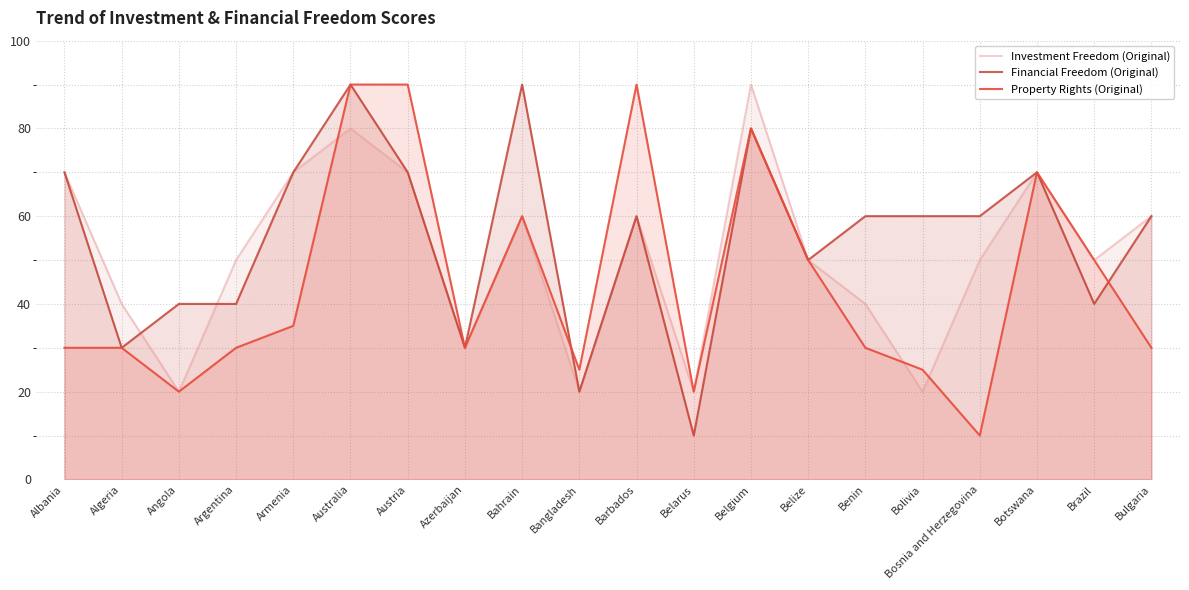

Reading left to right, extract all data points from this chart.

Investment Freedom (Original): 70	40	20	50	70	80	70	30	60	20	60	20	90	50	40	20	50	70	50	60
Financial Freedom (Original): 70	30	40	40	70	90	70	30	90	20	60	10	80	50	60	60	60	70	40	60
Property Rights (Original): 30	30	20	30	35	90	90	30	60	25	90	20	80	50	30	25	10	70	50	30